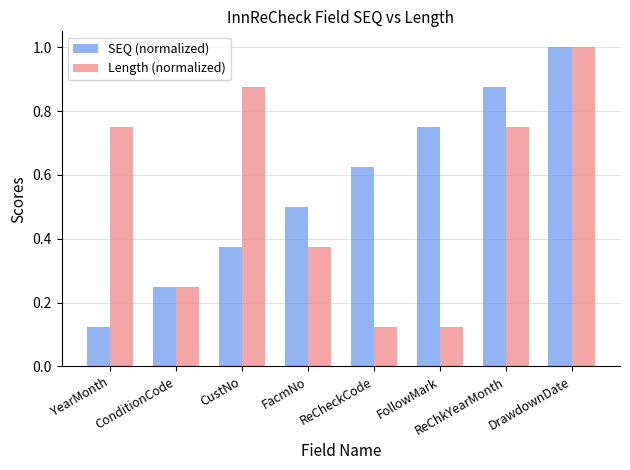

What is the difference between the highest and lowest values at CustNo?

0.5